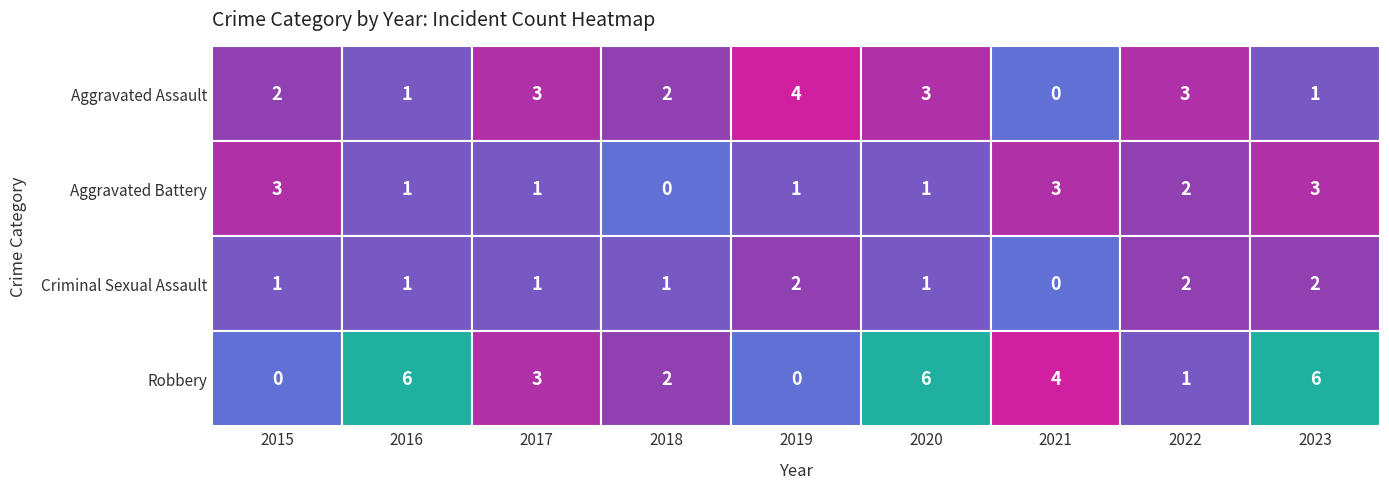

Which category has the lowest value across all series?

2021